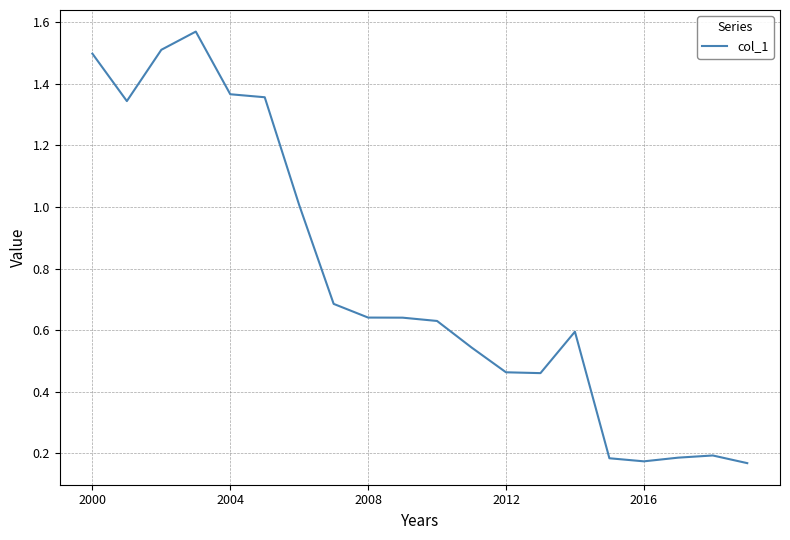

Does the chart have visible grid lines?

Yes